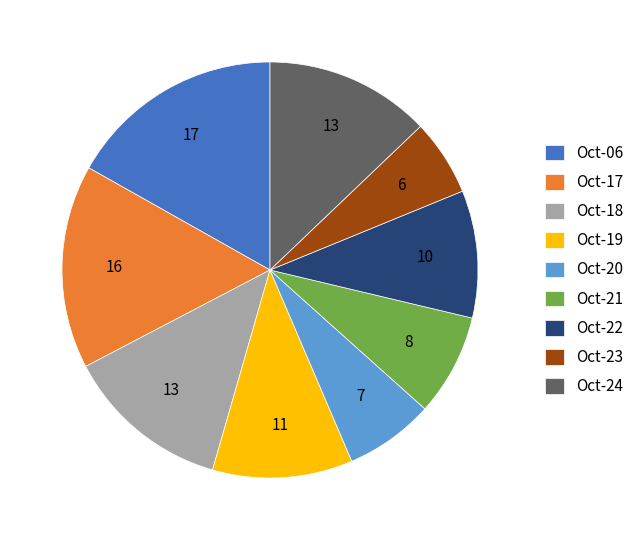

Is there any slice that represents more than half of the pie?

No